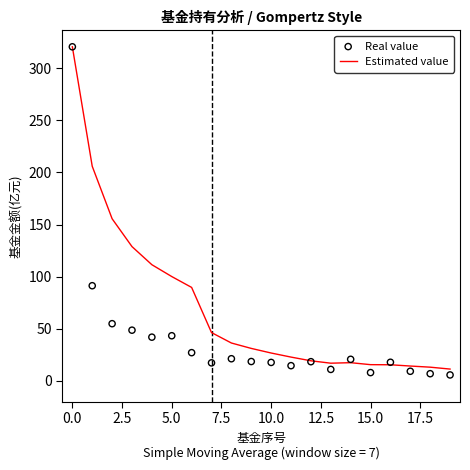

What is the minimum value for Estimated value?

11.3